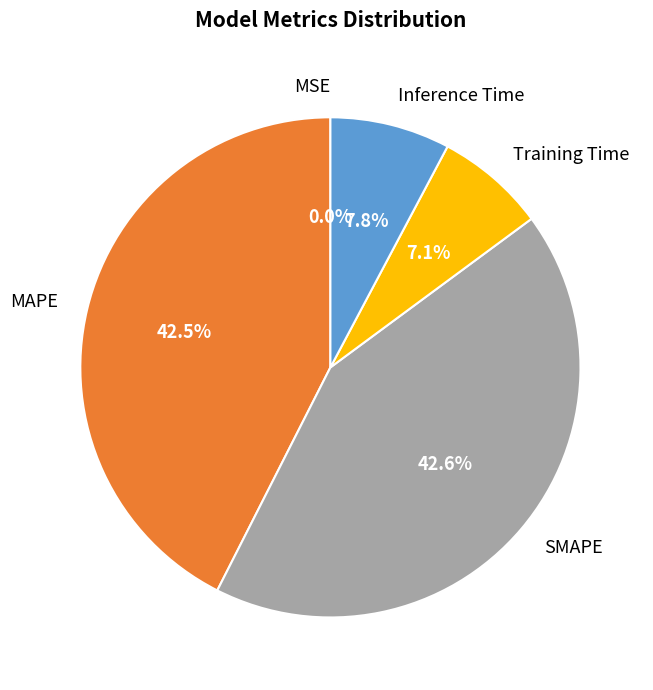

Does any single category account for the majority?

No